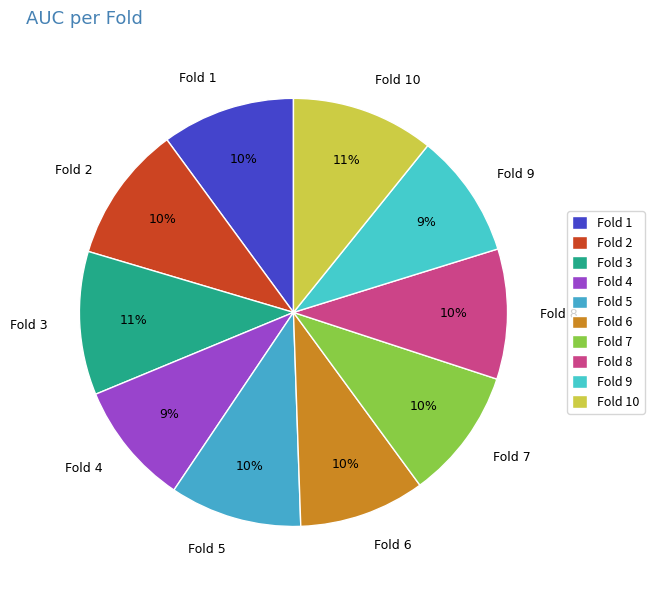

True or false: Fold 3 accounts for 11% of the total.

True